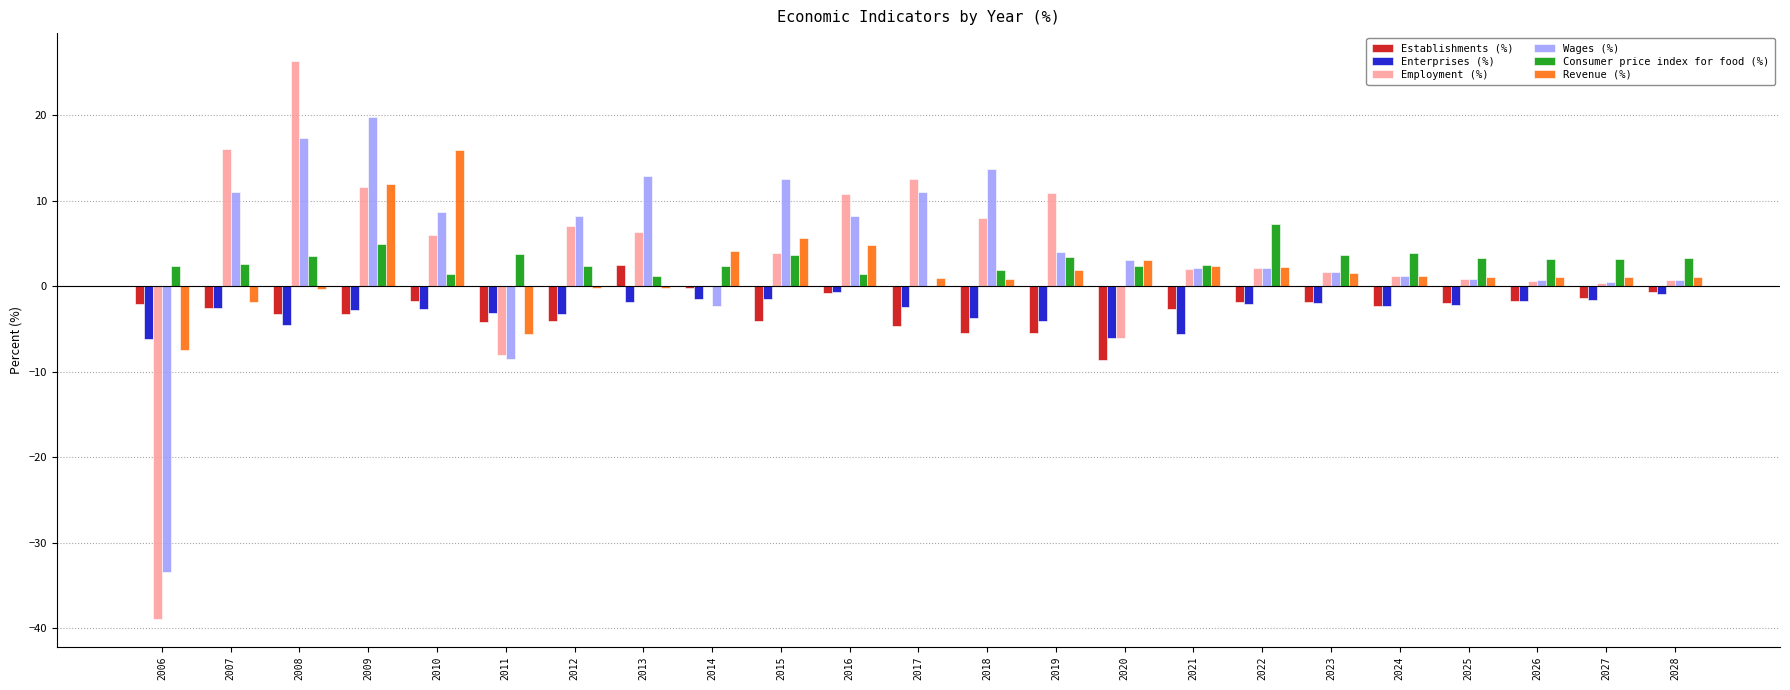

Between 2019 and 2027, which series saw the biggest shift?

Employment (%)